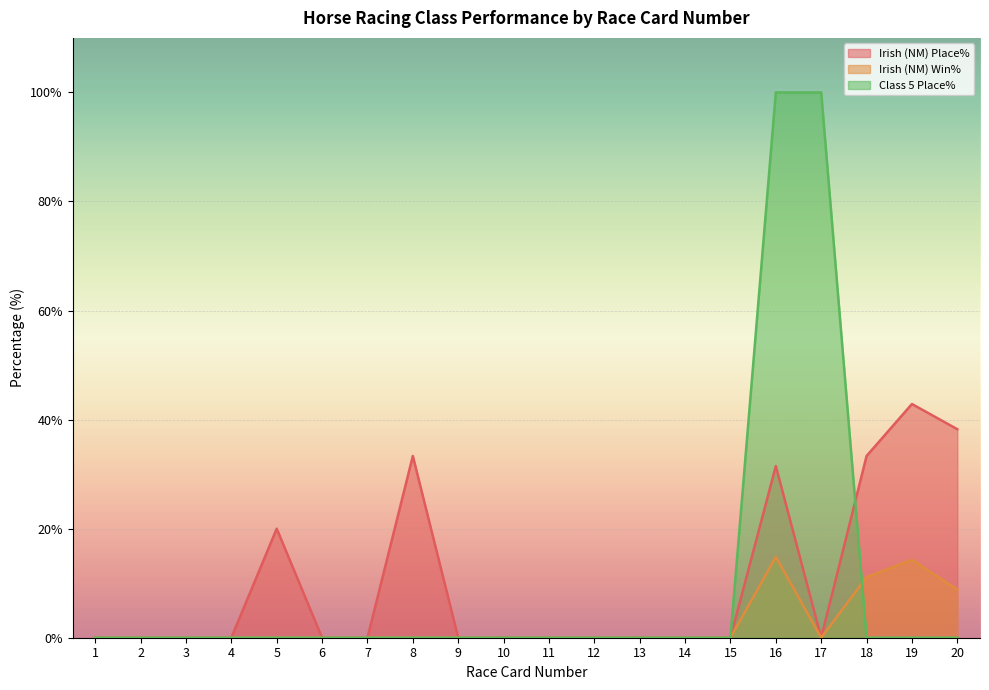

Reading left to right, transcribe all the data shown in this chart.

Irish (NM) Place%: 1=0.0	2=0.0	3=0.0	4=0.0	5=20.0	6=0.0	7=0.0	8=33.3	9=0.0	10=0.0	11=0.0	12=0.0	13=0.0	14=0.0	15=0.0	16=31.5	17=0.0	18=33.3	19=42.9	20=38.2
Irish (NM) Win%: 1=0.0	2=0.0	3=0.0	4=0.0	5=0.0	6=0.0	7=0.0	8=0.0	9=0.0	10=0.0	11=0.0	12=0.0	13=0.0	14=0.0	15=0.0	16=14.8	17=0.0	18=11.1	19=14.3	20=8.8
Class 5 Place%: 1=0.0	2=0.0	3=0.0	4=0.0	5=0.0	6=0.0	7=0.0	8=0.0	9=0.0	10=0.0	11=0.0	12=0.0	13=0.0	14=0.0	15=0.0	16=100.0	17=100.0	18=0.0	19=0.0	20=0.0